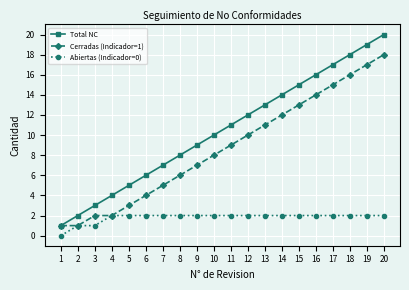

Which series has the largest total across all categories?

Total NC